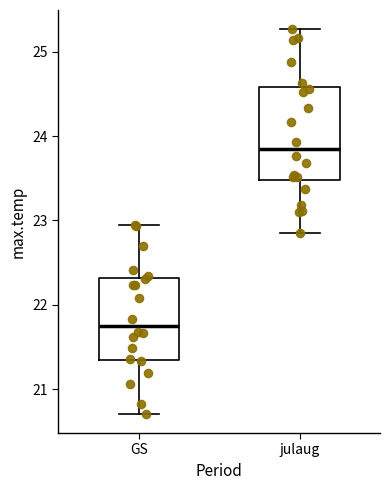

Where does the upper whisker of the box for julaug end on the y-axis? The values are not printed on the chart, so give them approximately, as read against the axis.

25.3